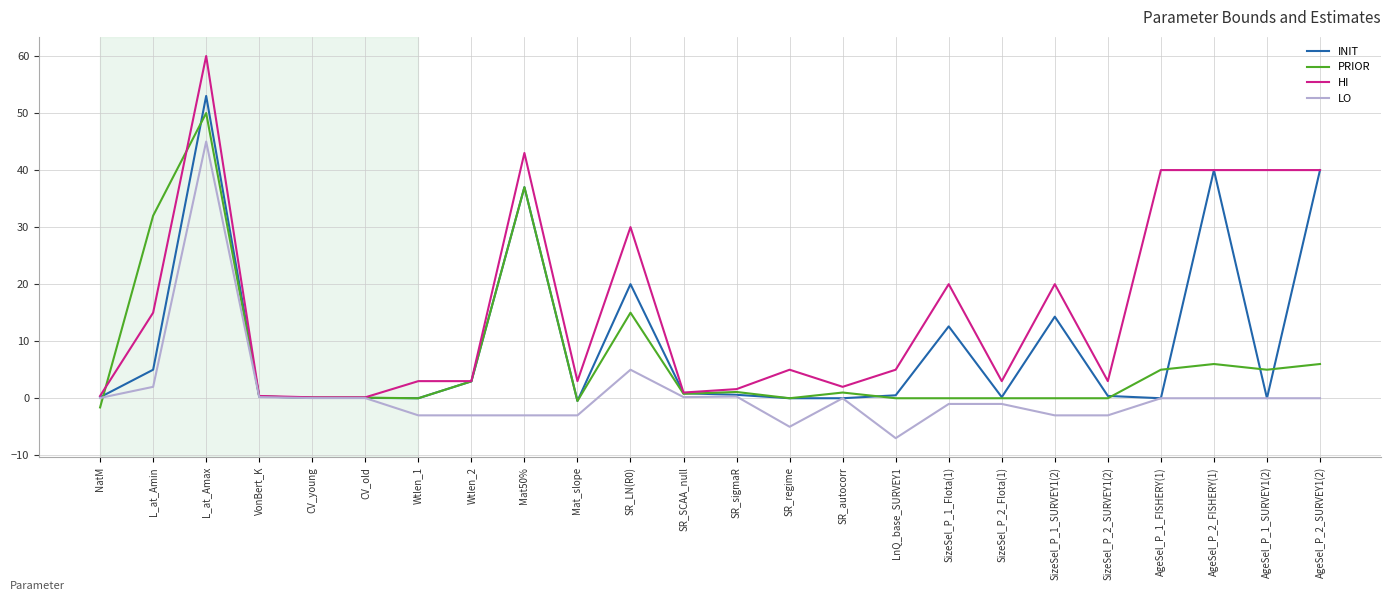

What is the sum of all INIT values?

227.6